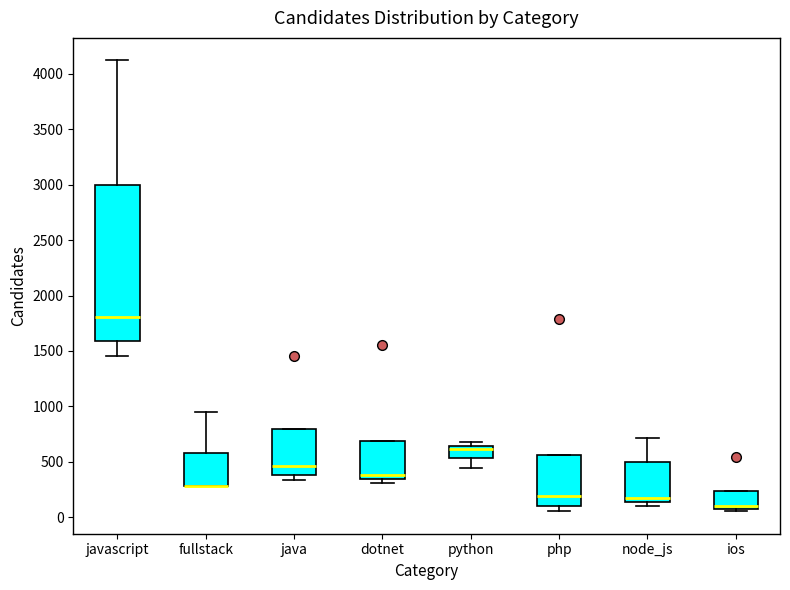

Reading left to right, transcribe this box plot: for each box, give where its median line is, the range the box spans, and where its two whiskers end, as read against the y-axis. The values are not printed on the chart, so give them approximately, as read against the axis.

javascript: median 1800, box 1600 to 3000, whiskers 1450 to 4100
fullstack: median 300 (drawn on the box's lower edge), box 300 to 600, whiskers 300 to 950
java: median 450, box 400 to 800, whiskers 350 to 800
dotnet: median 400, box 350 to 700, whiskers 300 to 700
python: median 600, box 550 to 650, whiskers 450 to 700
php: median 200, box 100 to 550, whiskers 50 to 550
node_js: median 150 (just above the box's lower edge), box 150 to 500, whiskers 100 to 700
ios: median 100 (just above the box's lower edge), box 100 to 250, whiskers 50 to 250